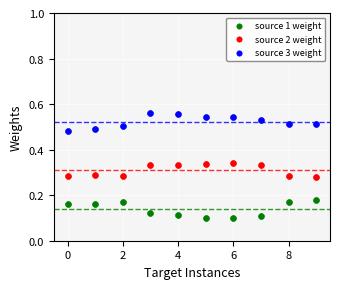

Which series contains the lowest Y value?

source 1 weight